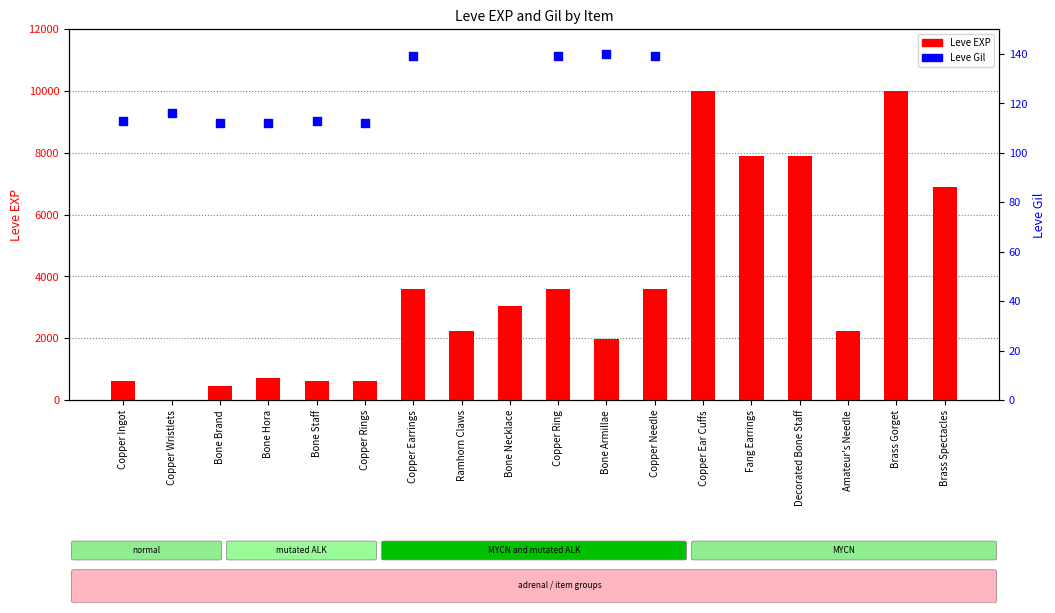

Which series contains the highest Y value?

Leve EXP